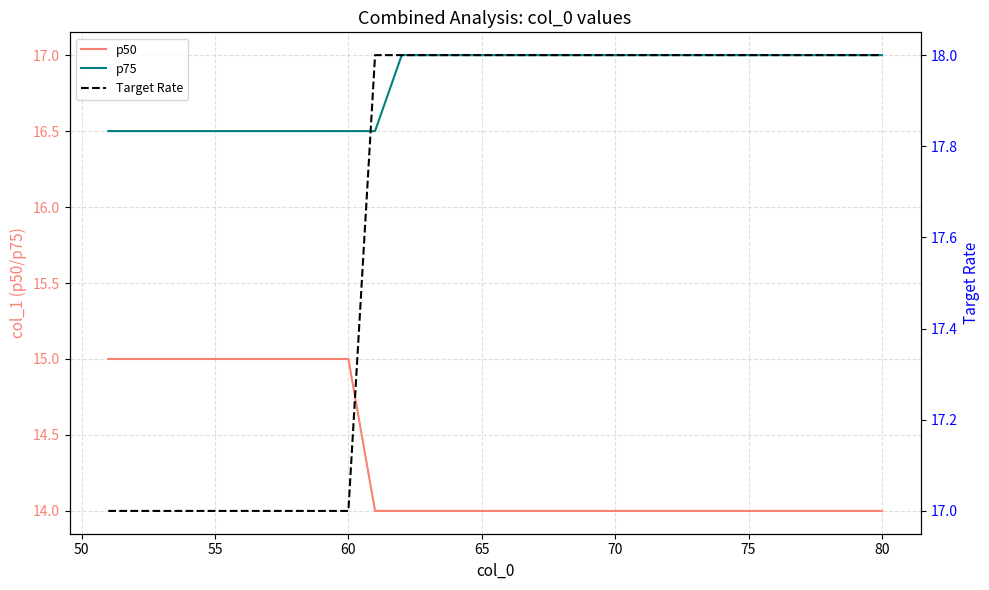

Is it true that p50 equals 14.0 at 70?

True